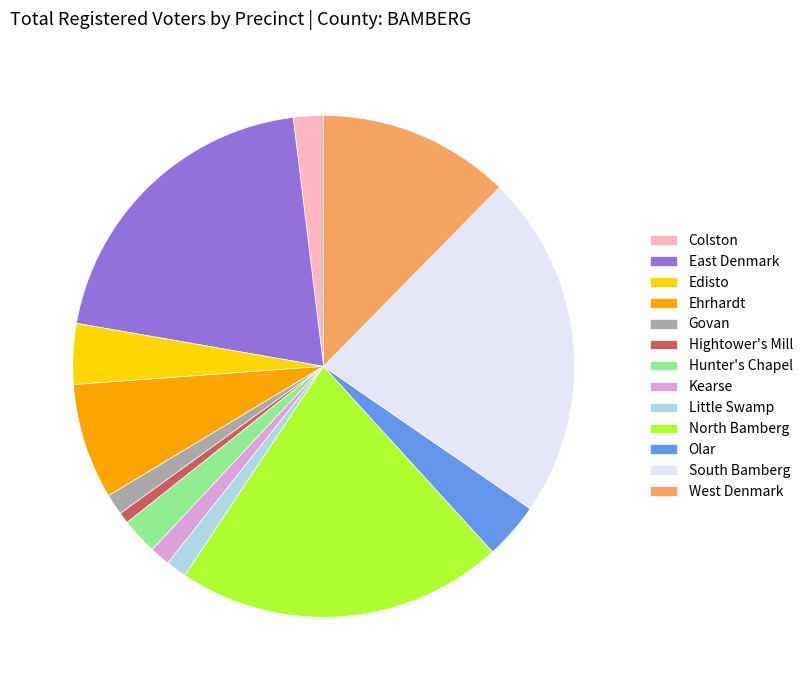

The South Bamberg slice represents 34% of the pie. True or false?

False